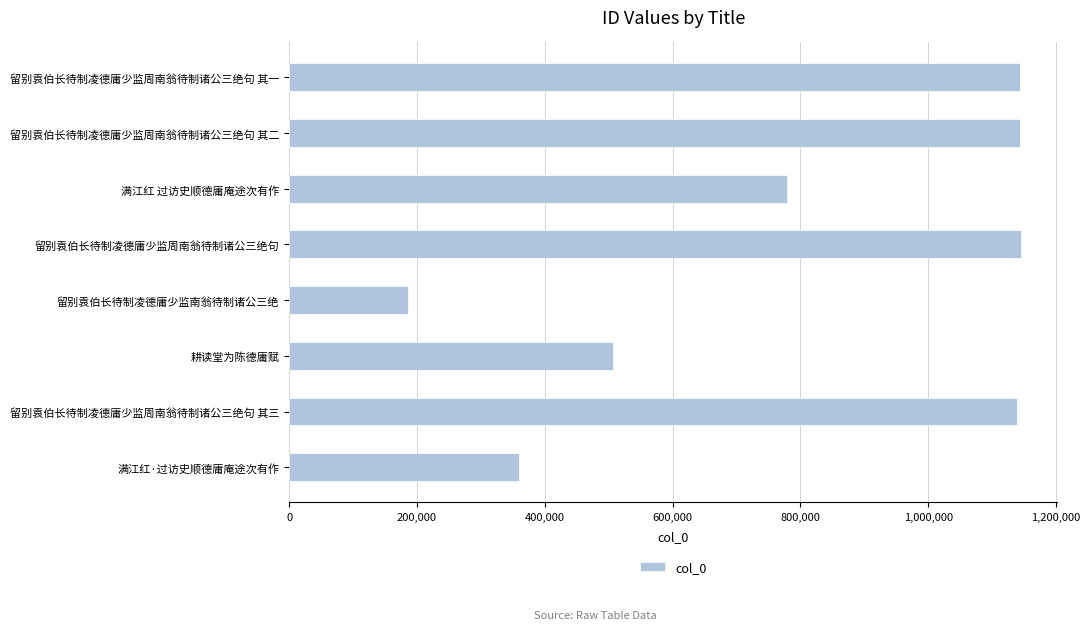

At which label is the value closest to 665086?

满江红 过访史顺德庸庵途次有作